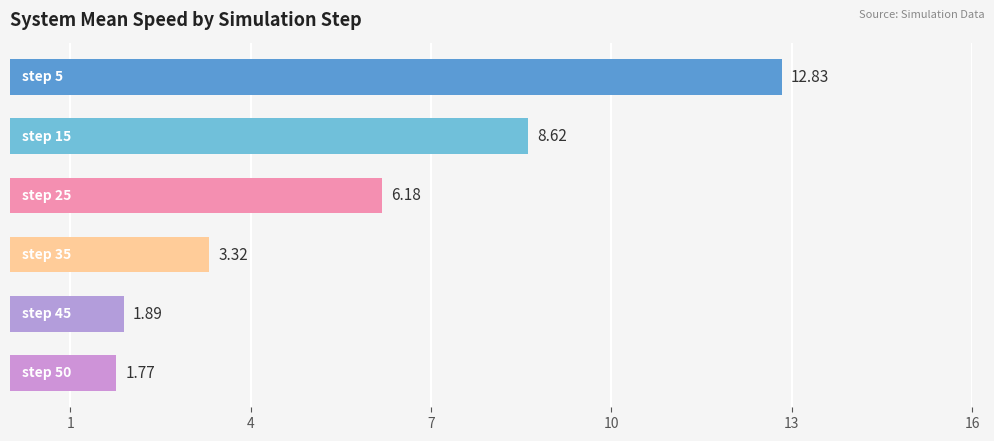

What is the difference between the maximum and minimum values?

11.1